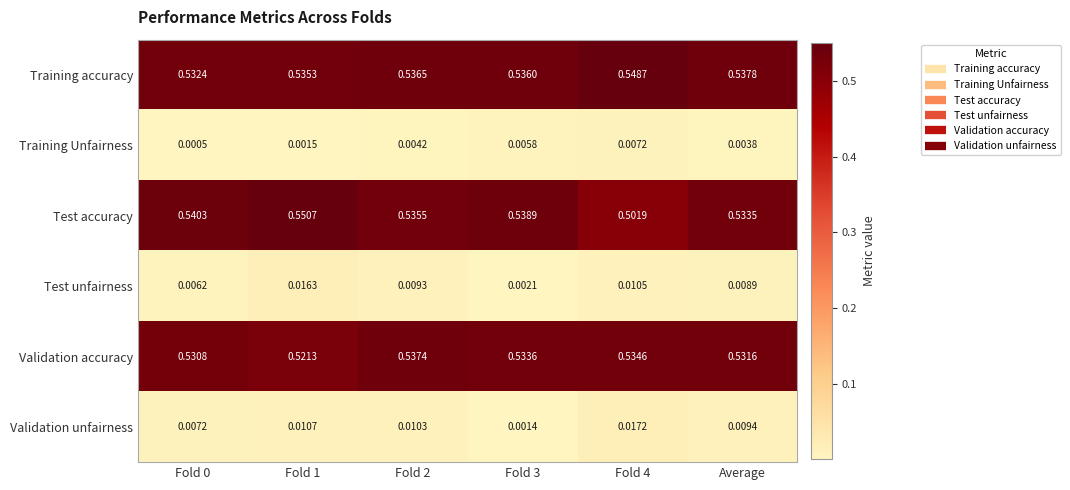

Which series has the widest spread of values?

Test accuracy